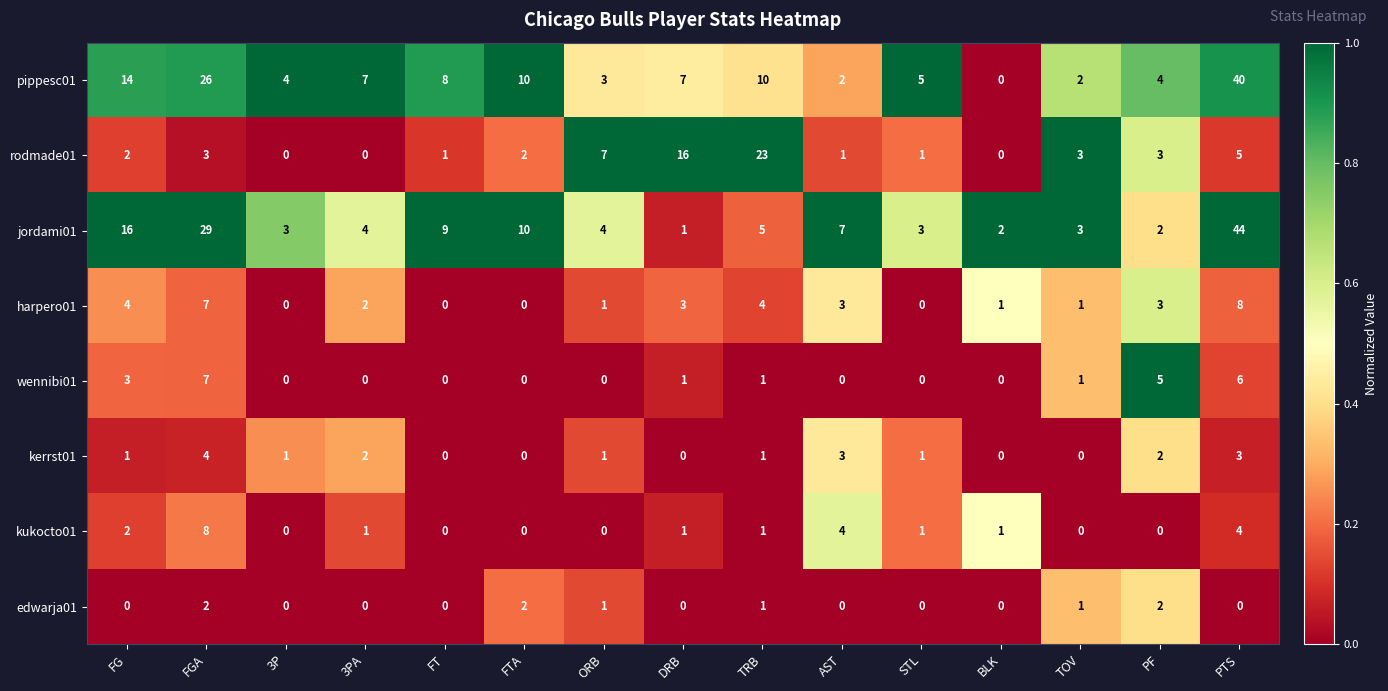

How many categories are shown in the chart?

15